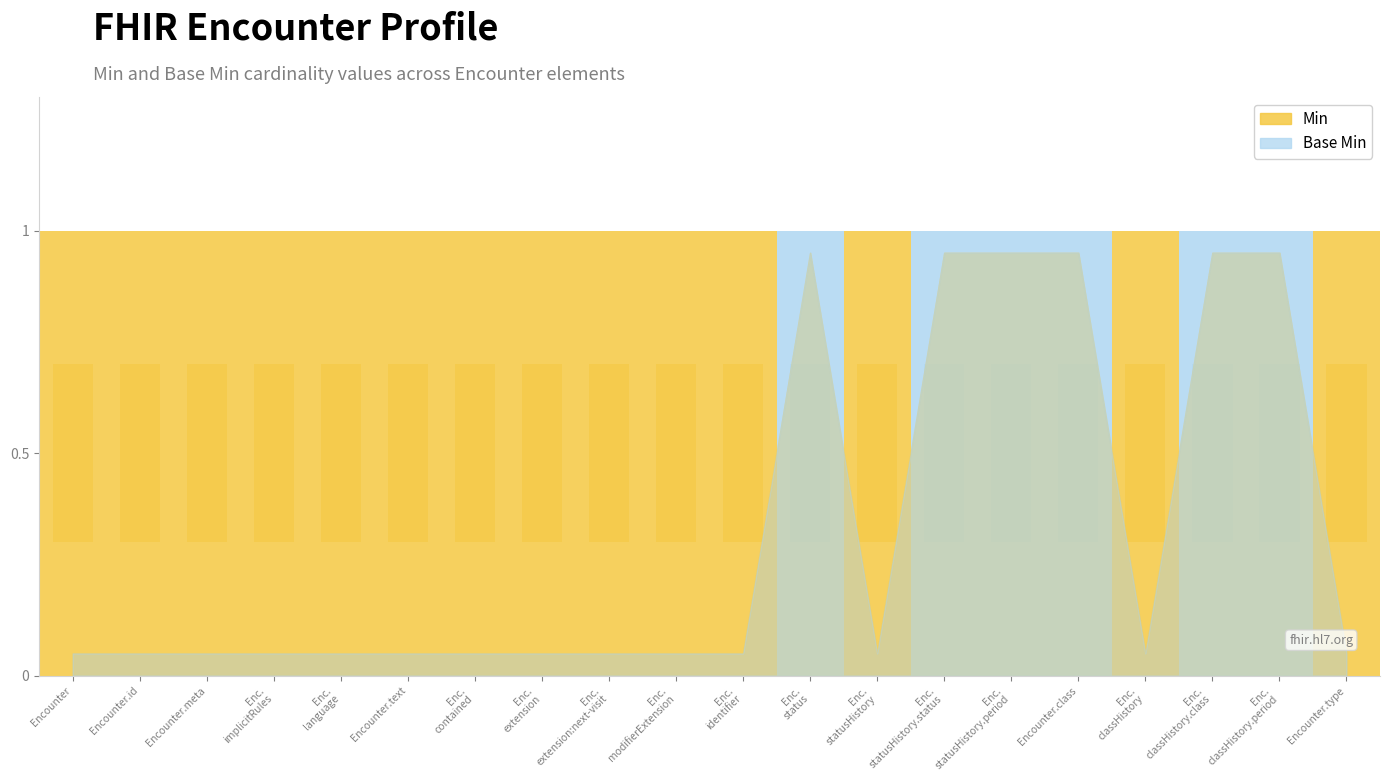

How many distinct data groups are displayed?

2